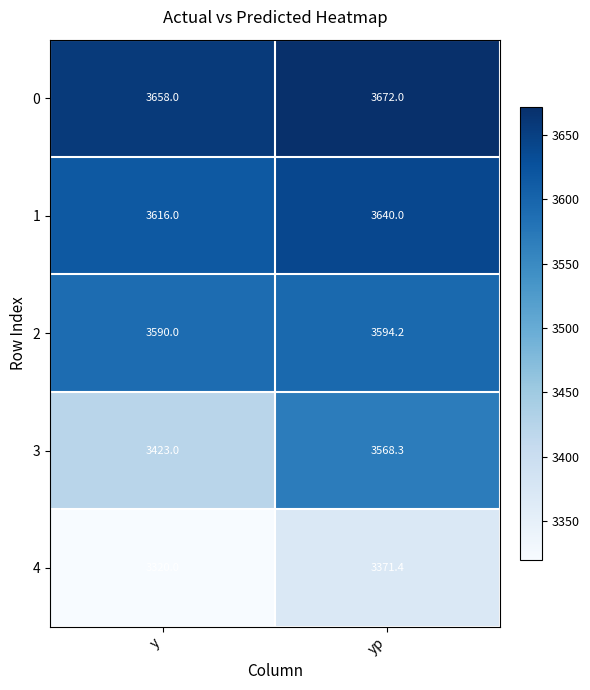

What is the greatest value displayed?

3672.0